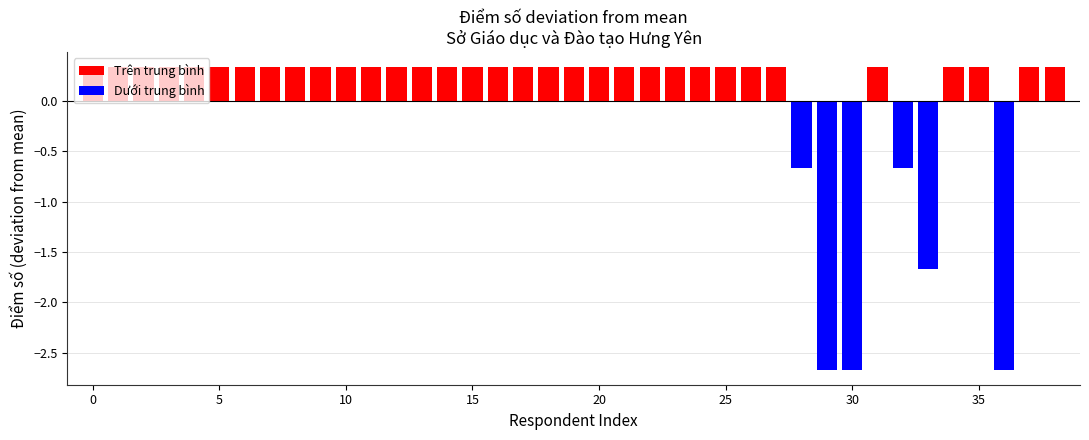

Count the values in the range 0 to 1.

33